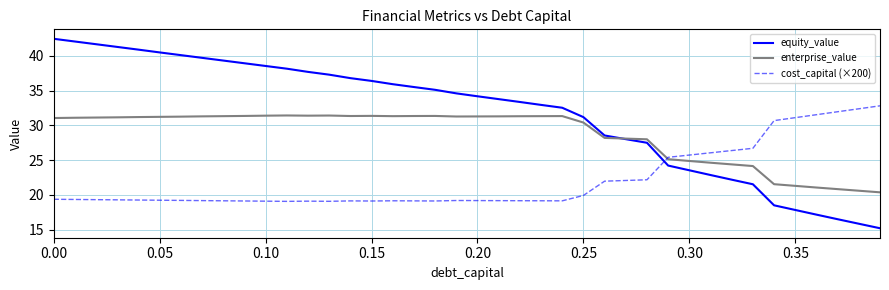

What is the highest value of the equity_value series?

42.5